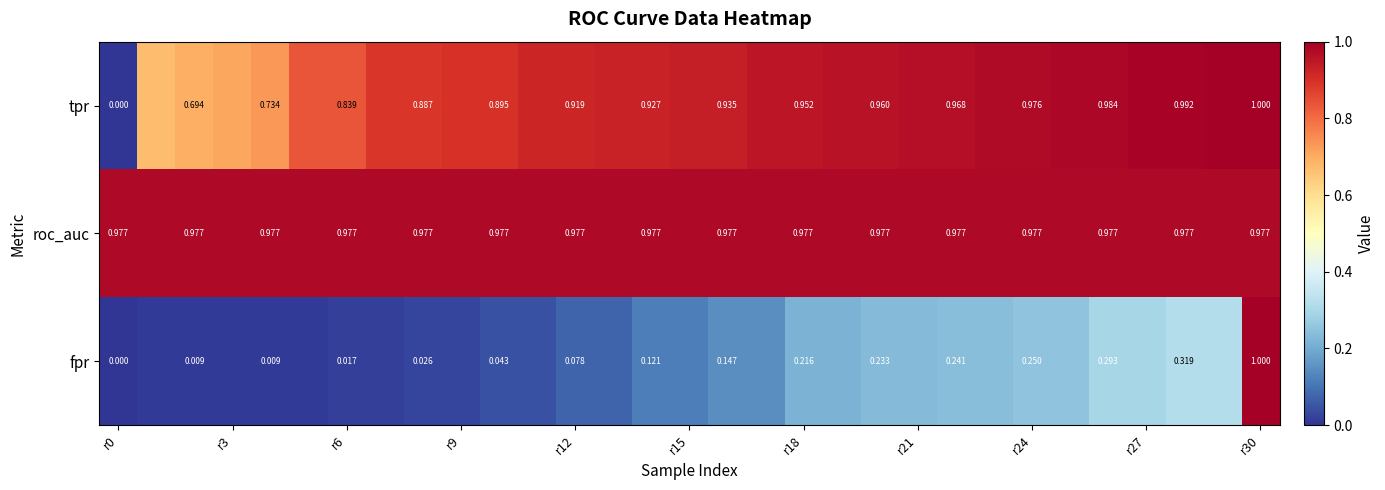

The value of tpr at r30 is 0.6. True or false?

False